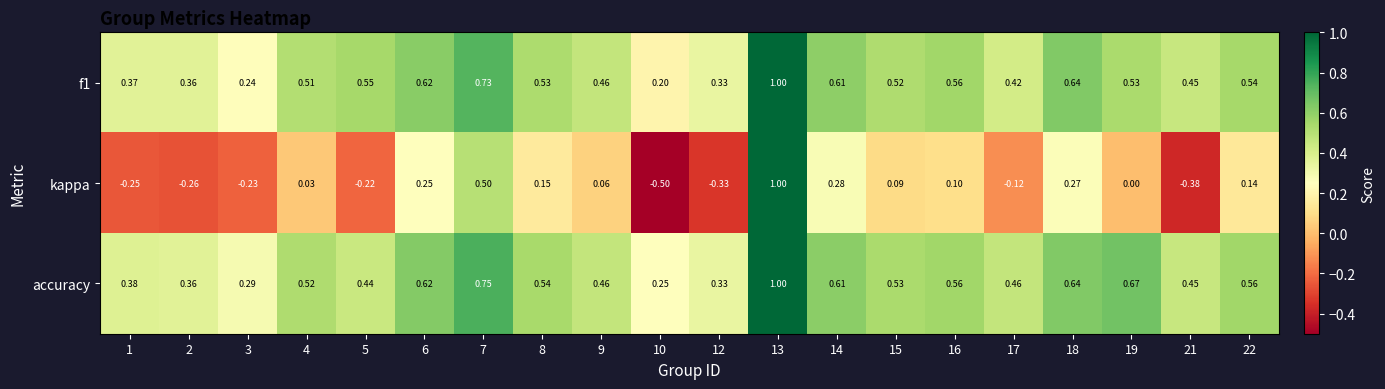

What is the total value across all series at 14?

1.5